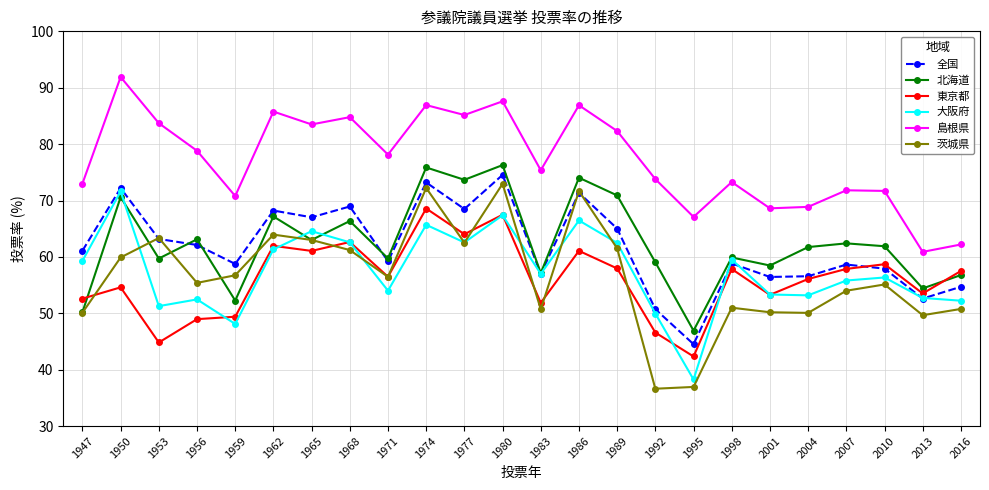

At which label does 北海道 first exceed 61?

1950